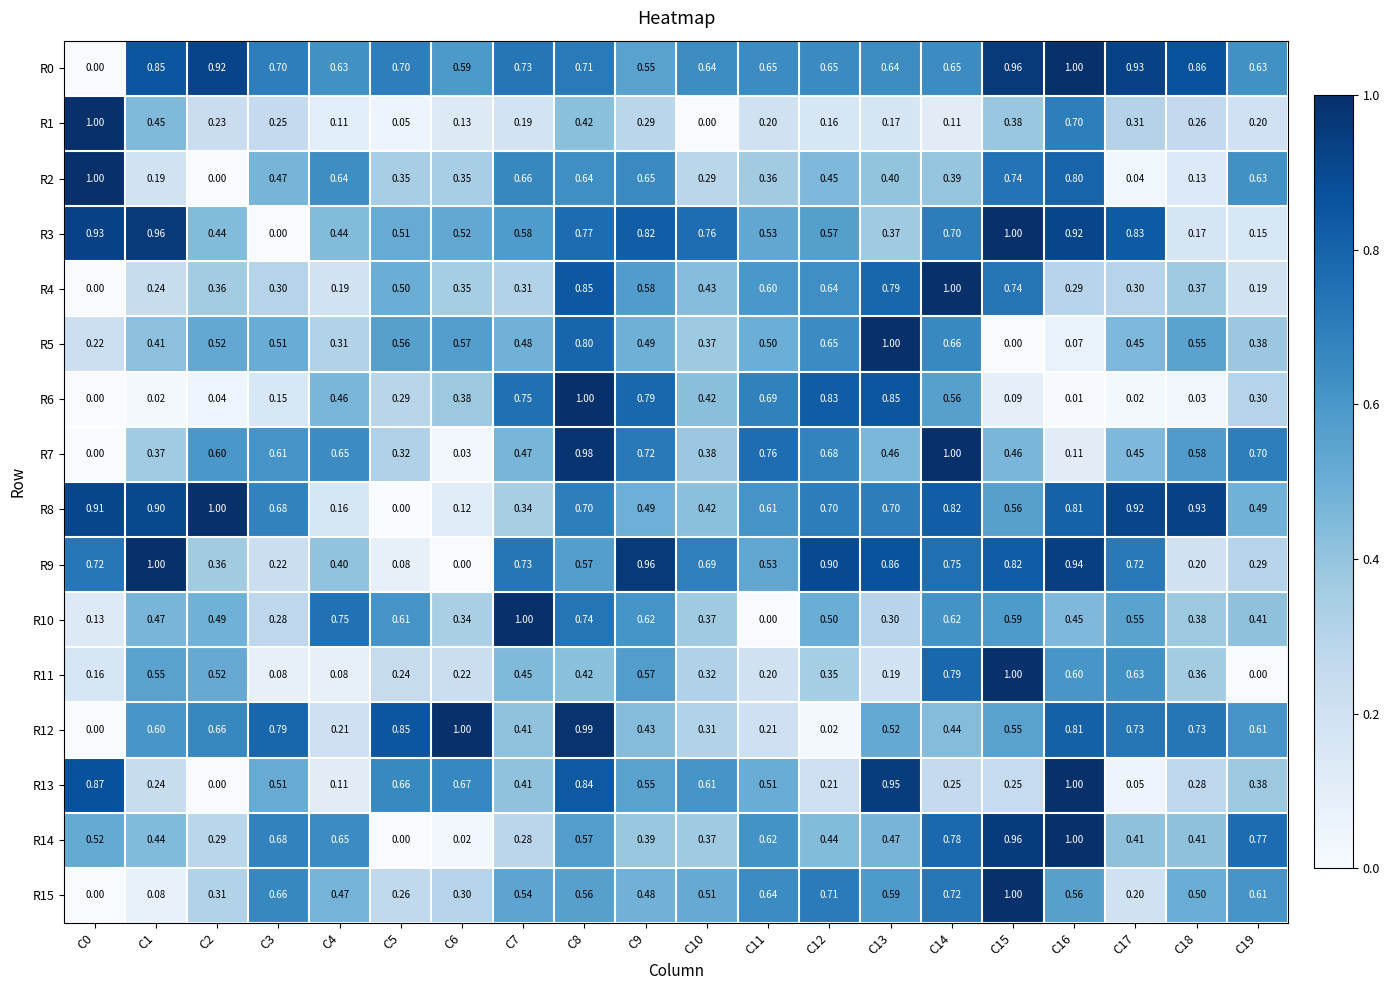

Between C5 and C7, which series saw the biggest shift?

R9